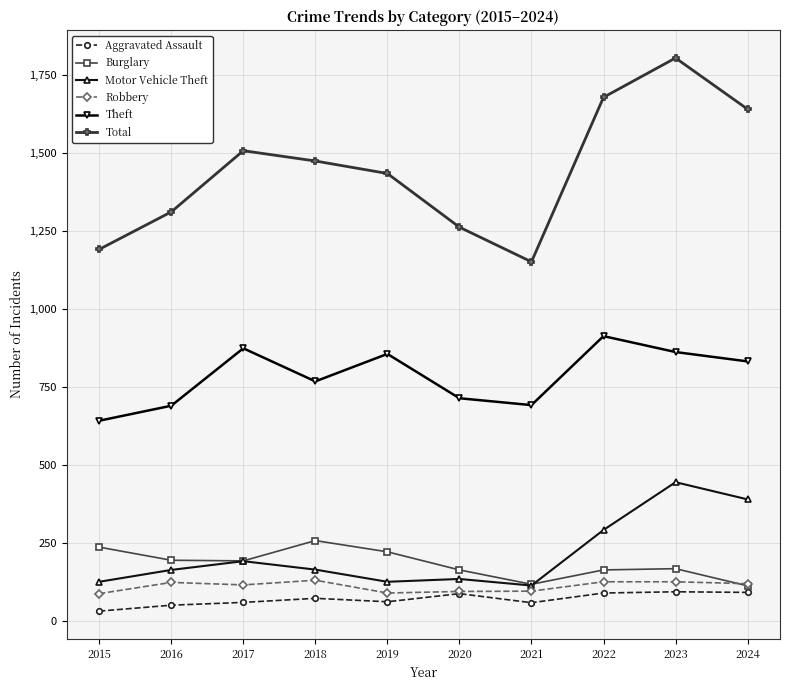

Between 2016 and 2023, which series saw the biggest shift?

Total